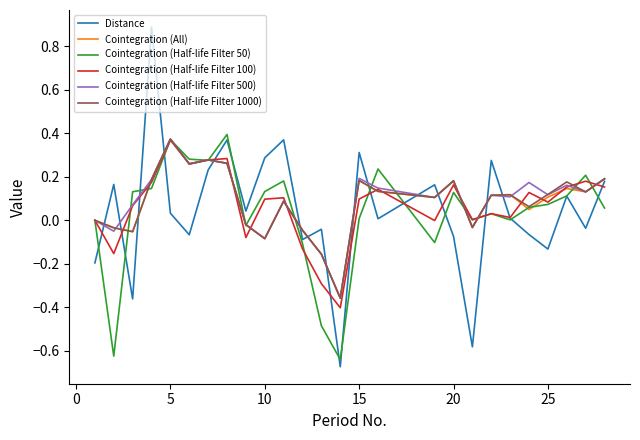

Which series has the widest spread of values?

Distance